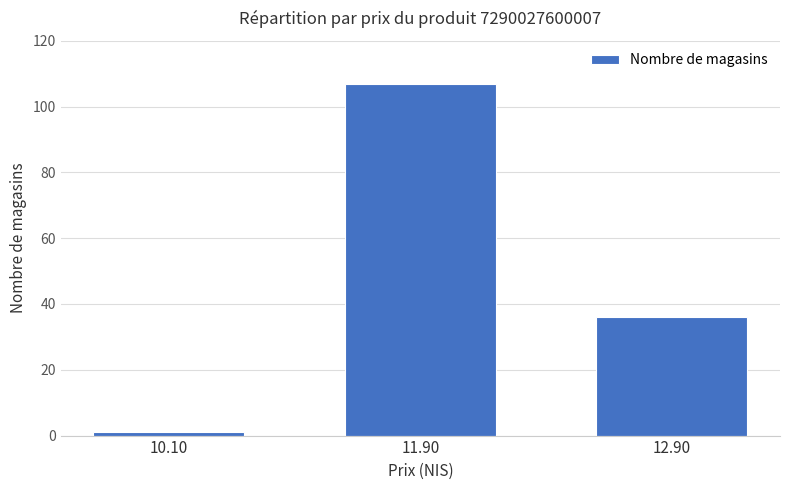

What is the label of the 3rd bar from the left?

12.90